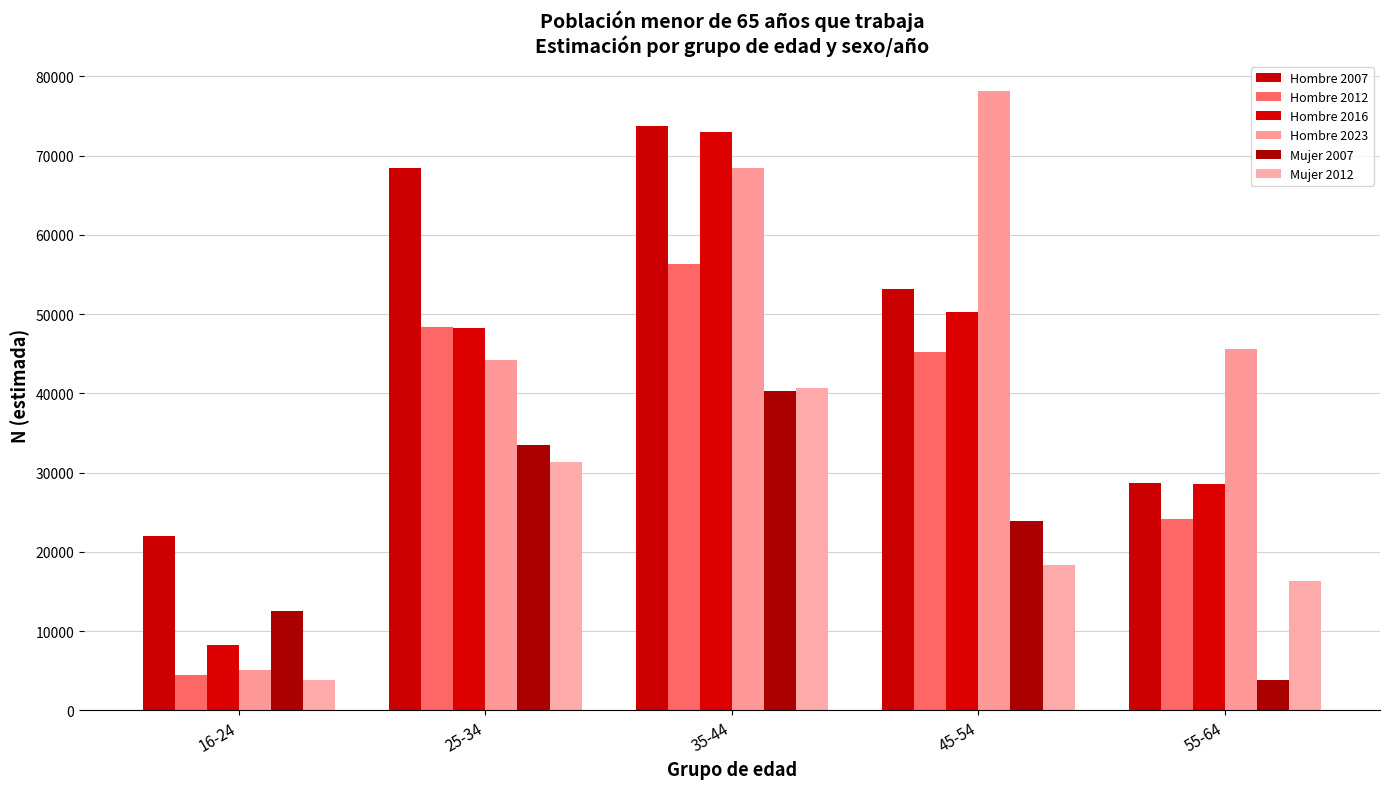

How many series are shown in this chart?

6